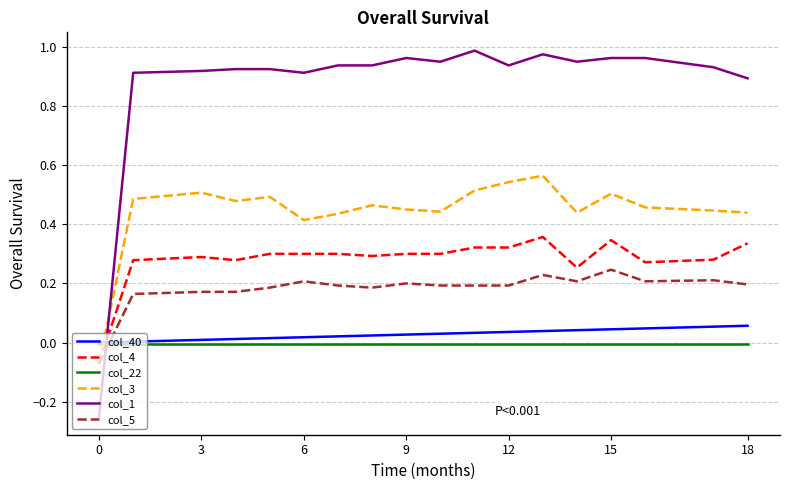

How many times do col_22 and col_5 cross each other?

1